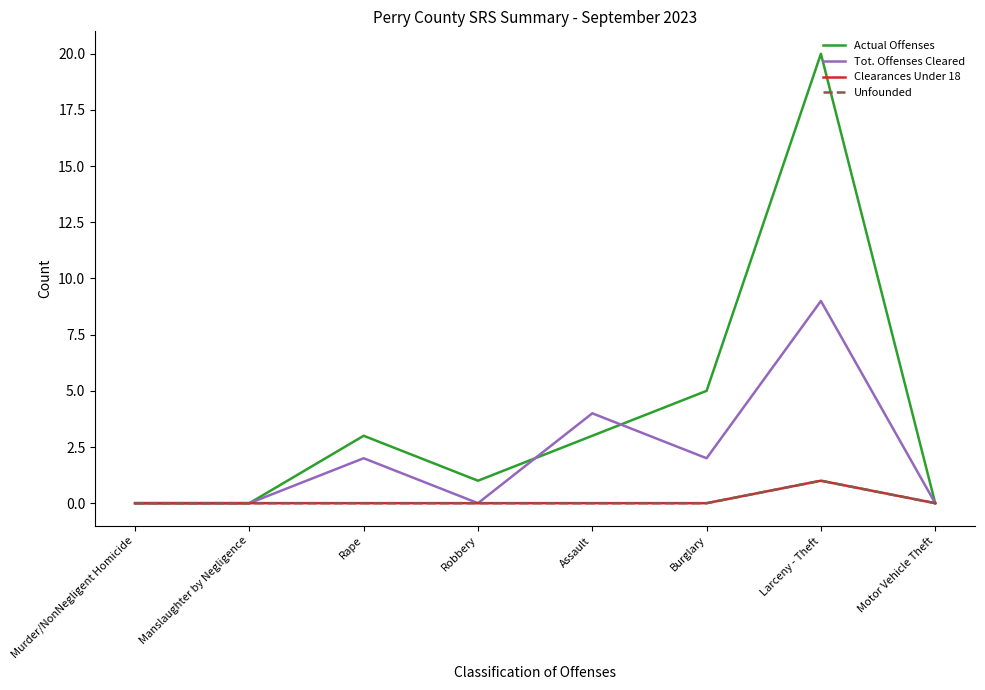

At which category is the sum across all series the highest?

Larceny - Theft